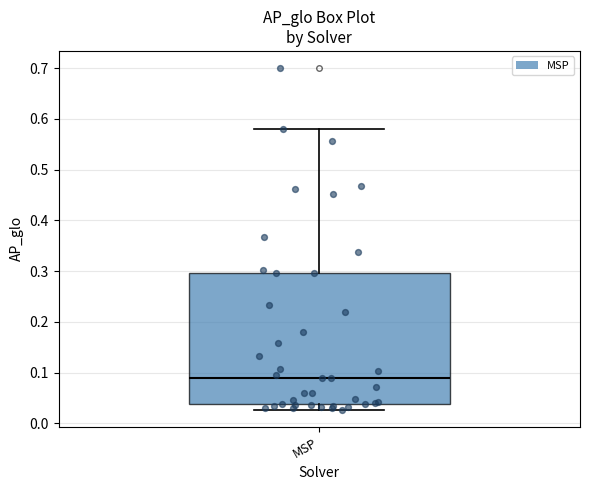

Read this box plot against the y-axis: the position of the median line, the range covered by the box, and the ends of both whiskers. The values are not printed on the chart, so give them approximately, as read against the axis.

median 0.09, box 0.04 to 0.30, whiskers 0.03 to 0.58